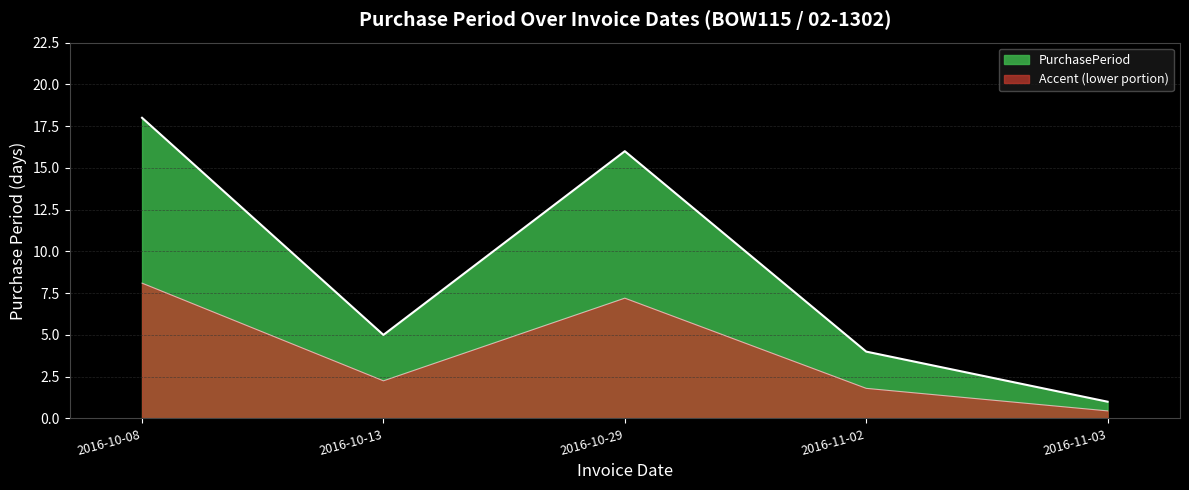

Between 2016-10-13 and 2016-11-03, which is larger?

2016-10-13